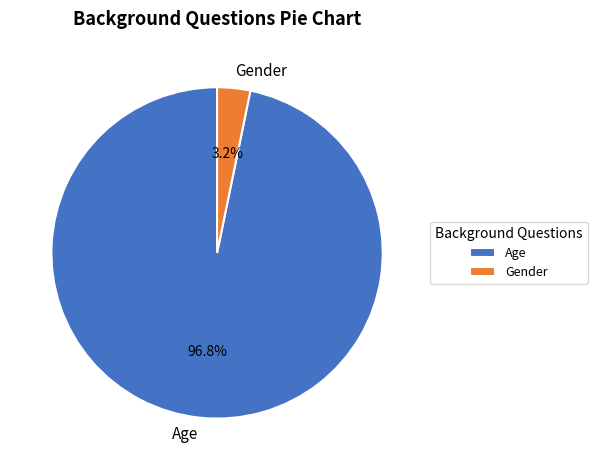

Combined, do Age and Gender account for over 50%?

Yes